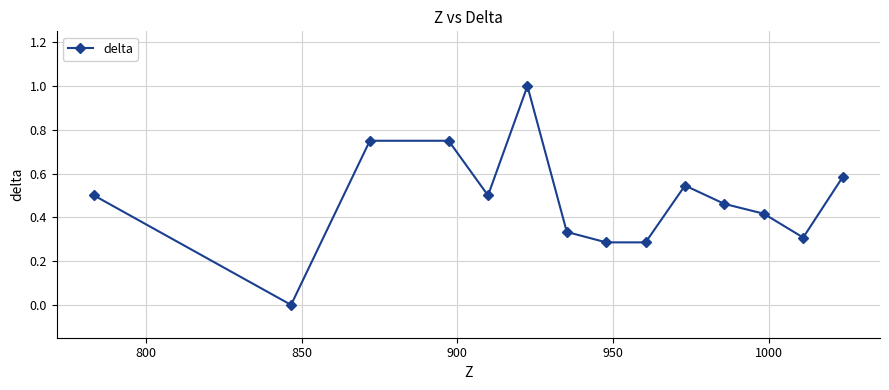

True or false: there are more than 1 points higher than both neighbors.

True